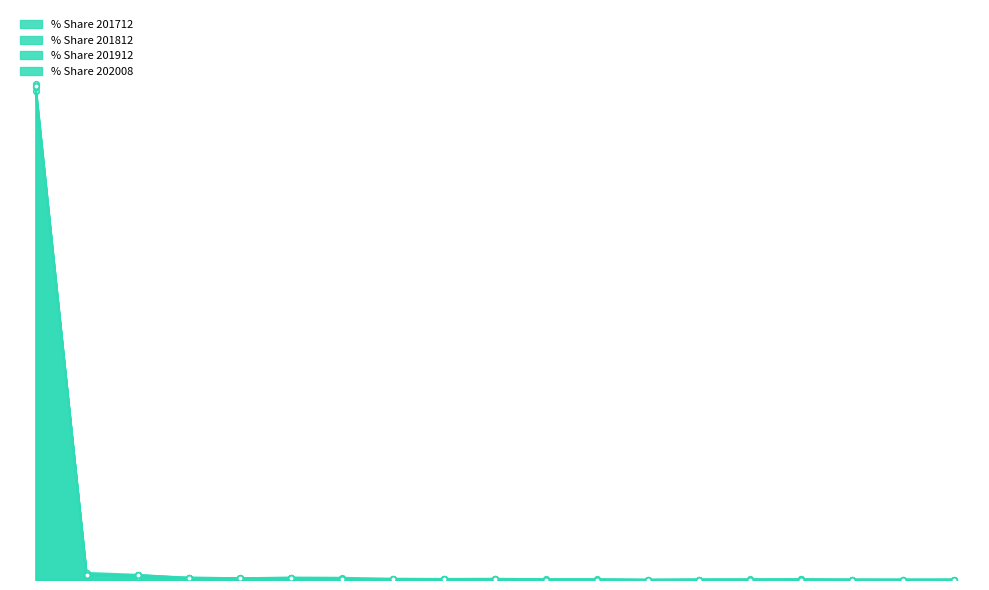

At which category is the sum across all series the highest?

CHINESE MAINLAND